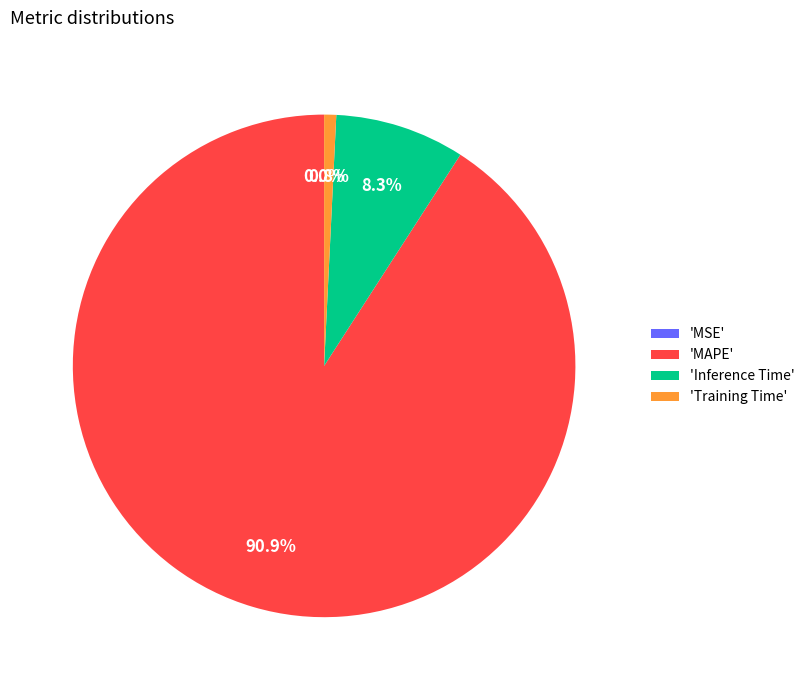

Which has a higher value, 'Inference Time' or 'Training Time'?

'Inference Time'